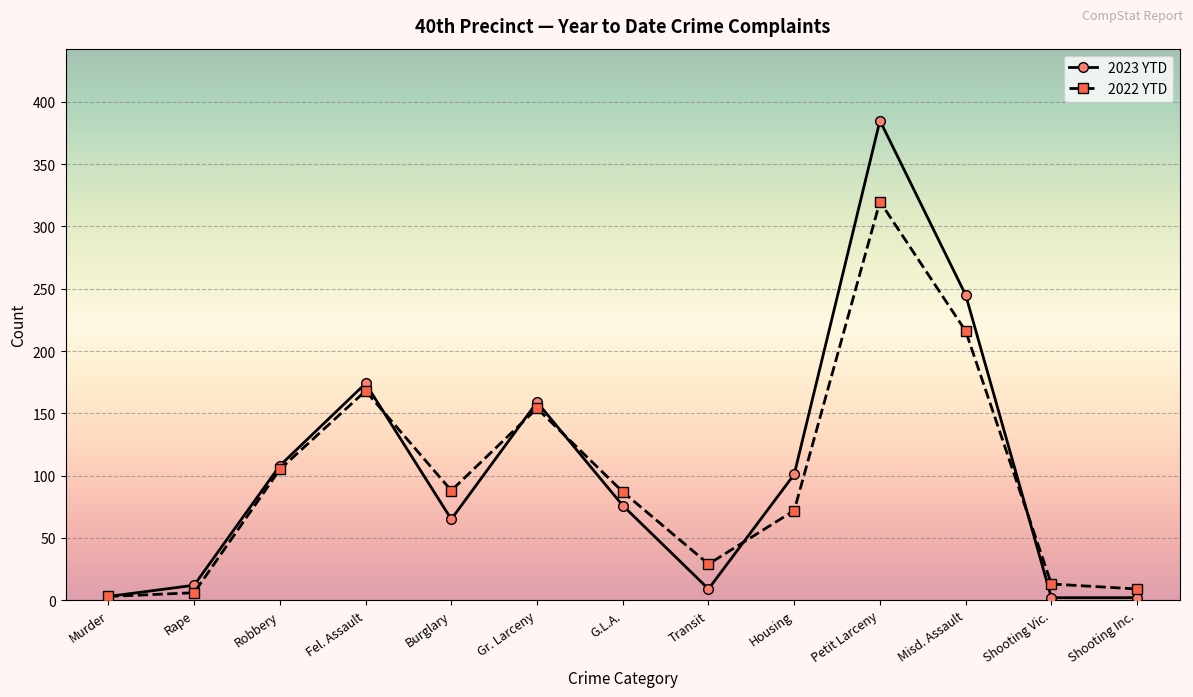

What are all the series names shown in the legend?

2023 YTD, 2022 YTD